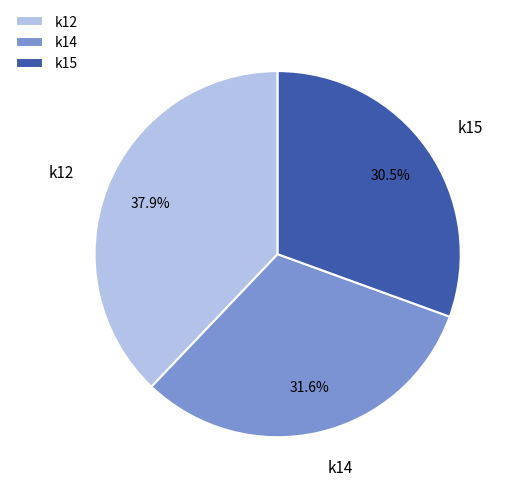

Rank the categories by value from lowest to highest.

k15, k14, k12